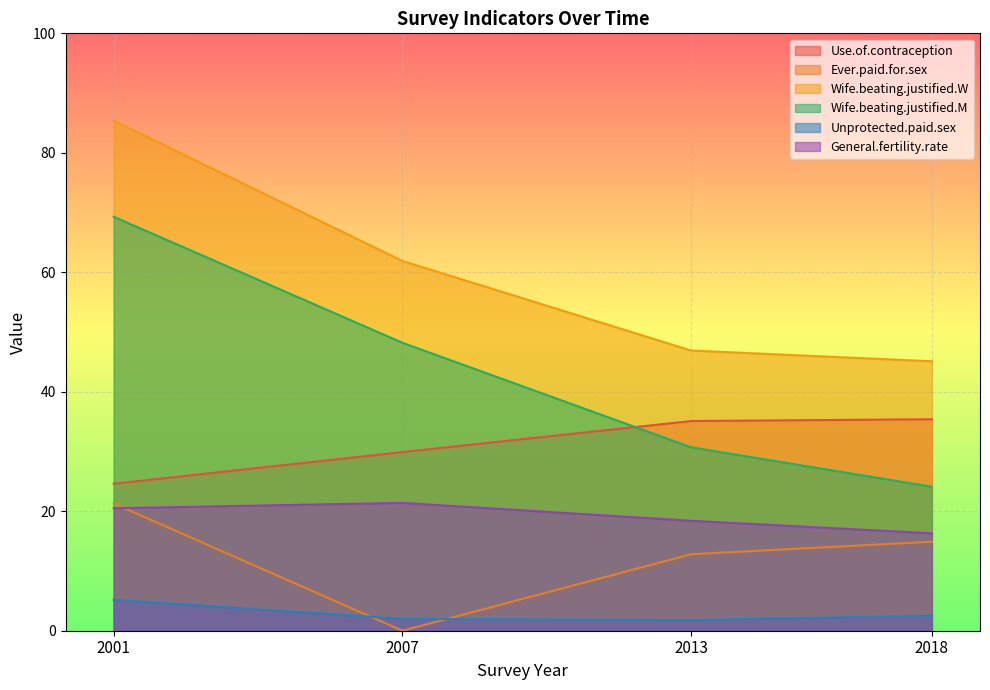

True or false: Unprotected.paid.sex has more than 2 interior local peaks.

False